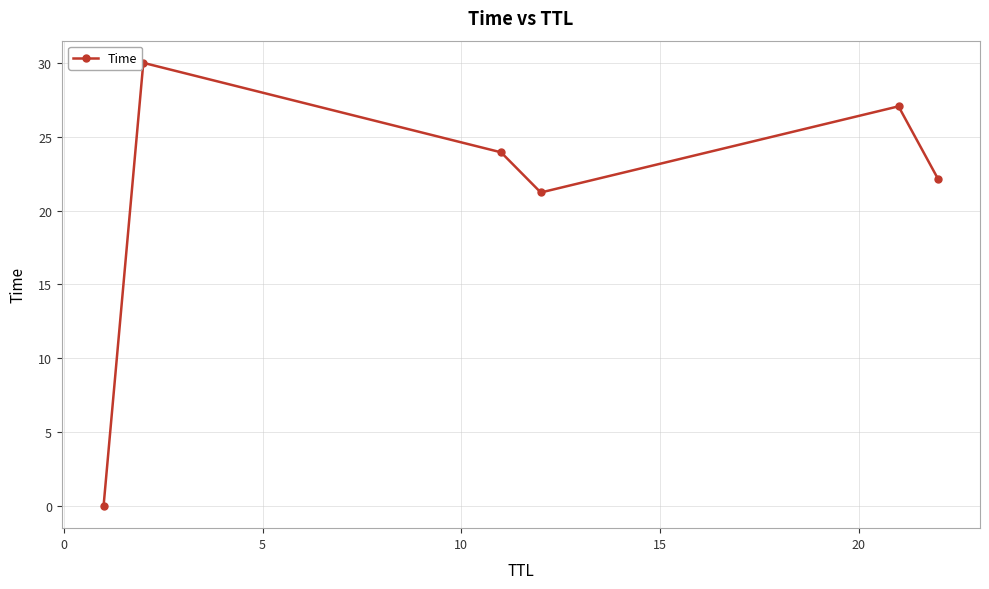

What is the value of the 5th point from the left?

27.1